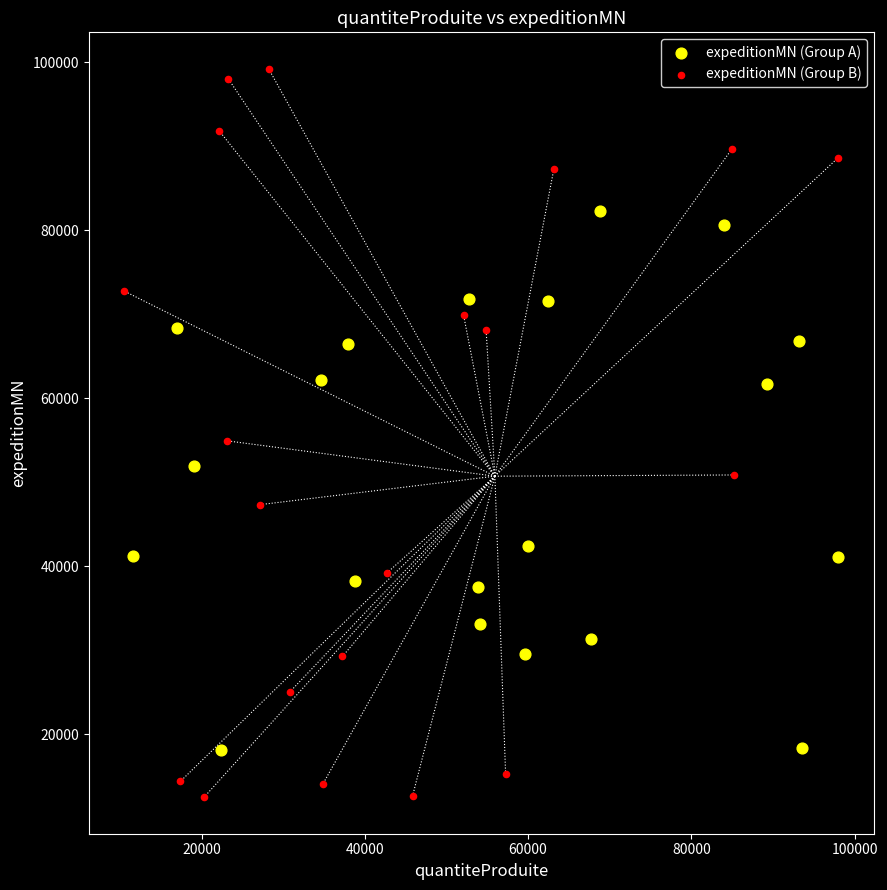

Which series has the largest Y range (max minus min)?

expeditionMN (Group B)